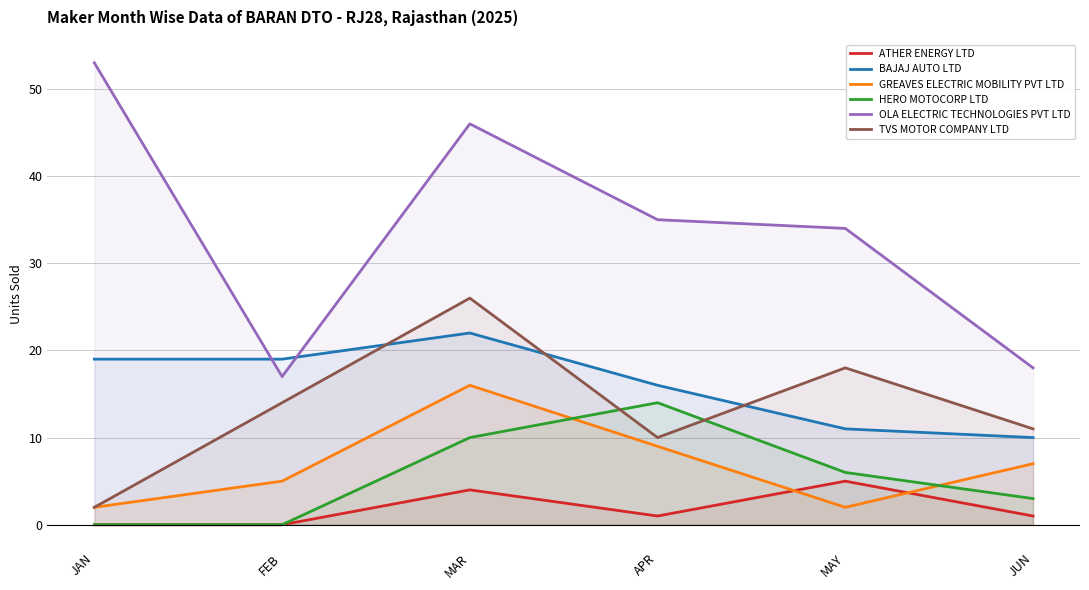

Does the chart display data point markers on the line(s)?

No